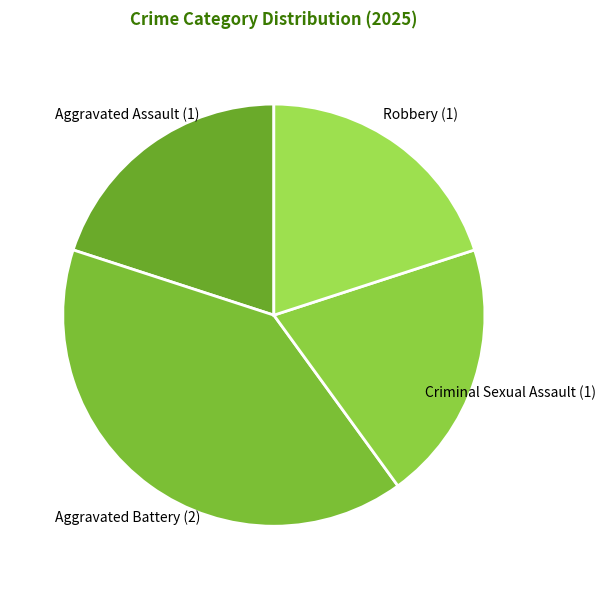

What is the ratio of the value at Aggravated Assault to the value at Aggravated Battery?

0.5